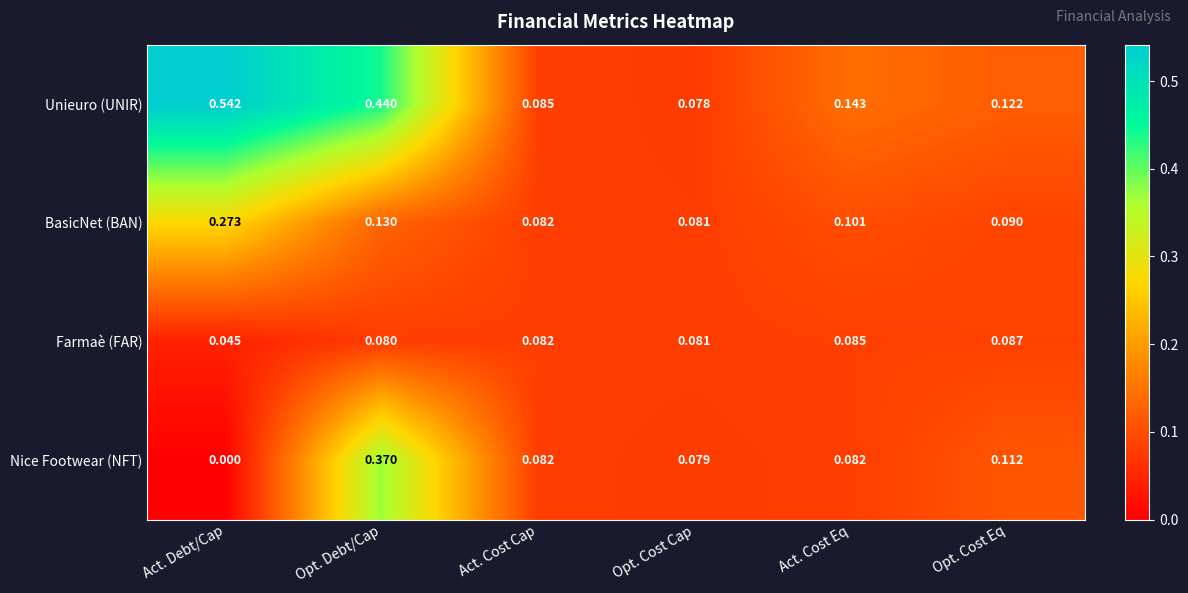

At Opt. Debt/Cap, list the series in order from smallest to largest.

Farmaè (FAR), BasicNet (BAN), Nice Footwear (NFT), Unieuro (UNIR)